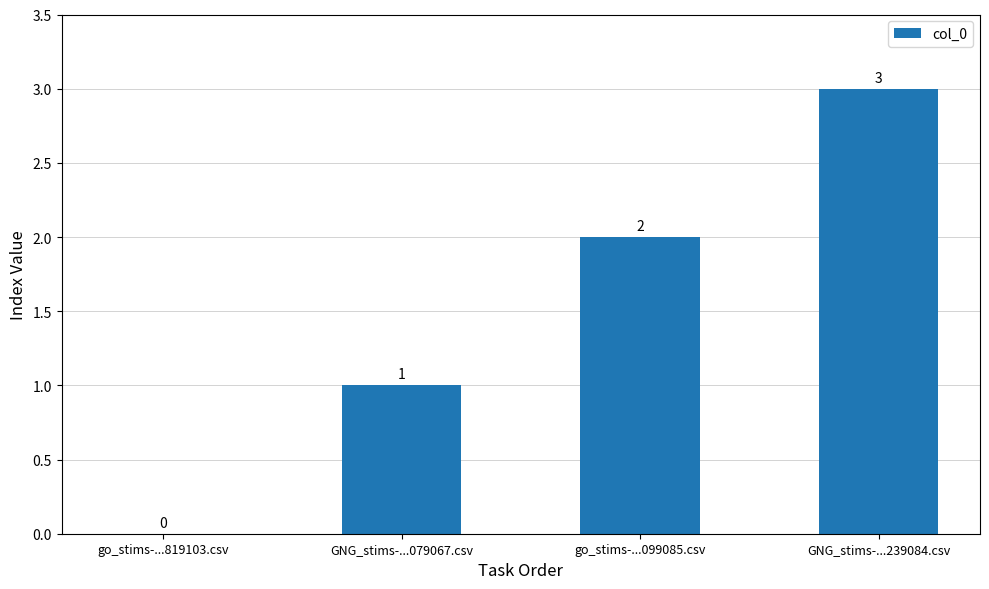

Between go_stims-...099085.csv and GNG_stims-...079067.csv, which is larger?

go_stims-...099085.csv